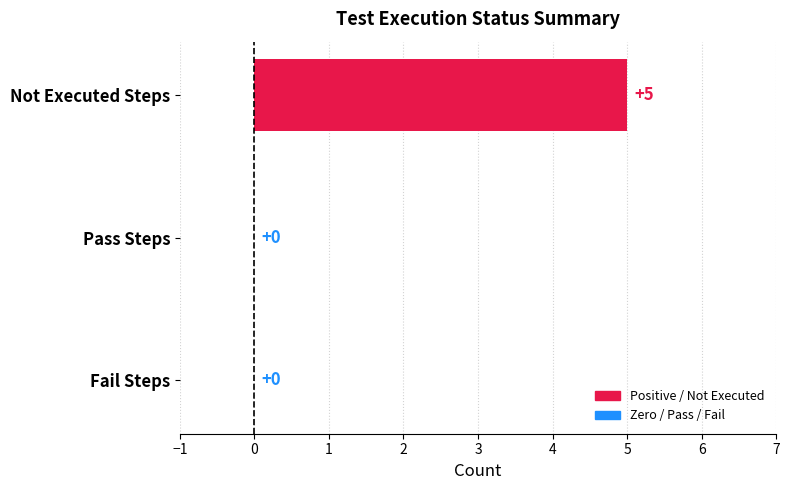

The value at Not Executed Steps is 5. True or false?

True